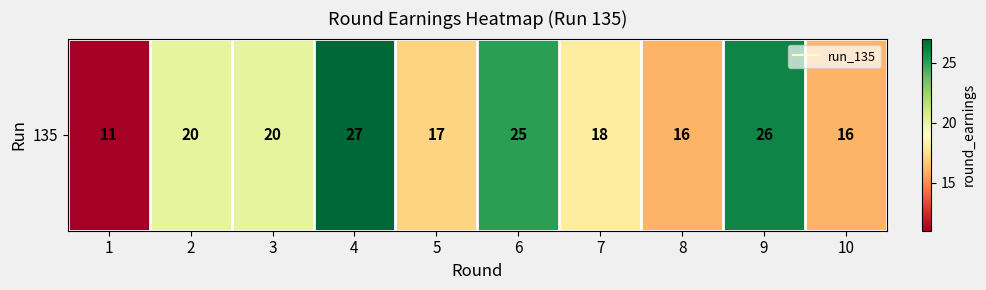

At which category does the chart reach its minimum across all series?

1